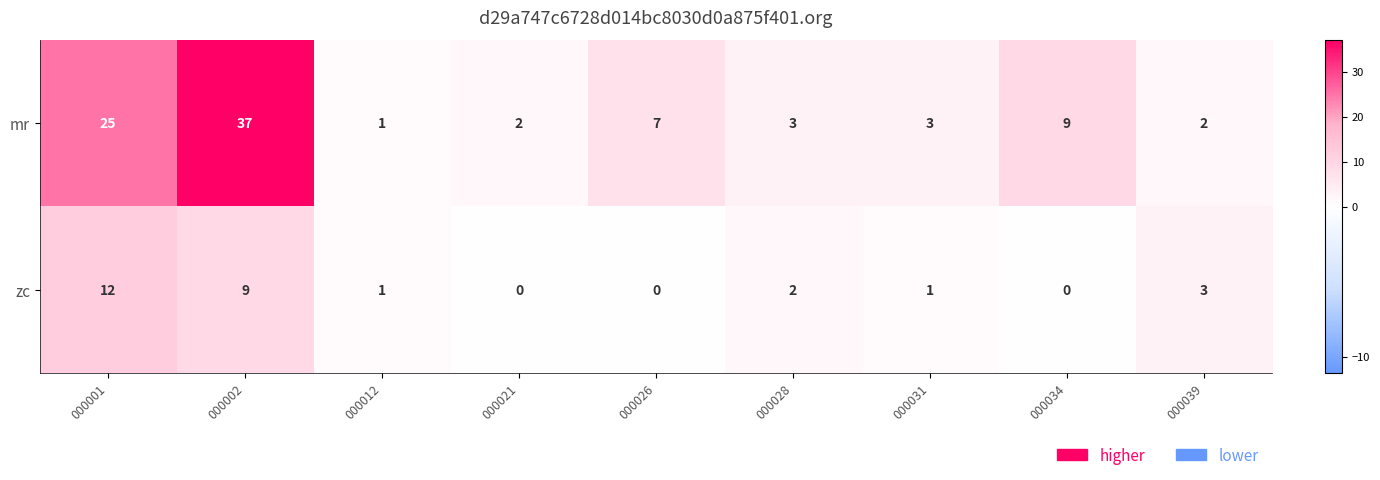

Which series has the largest range (max minus min)?

mr